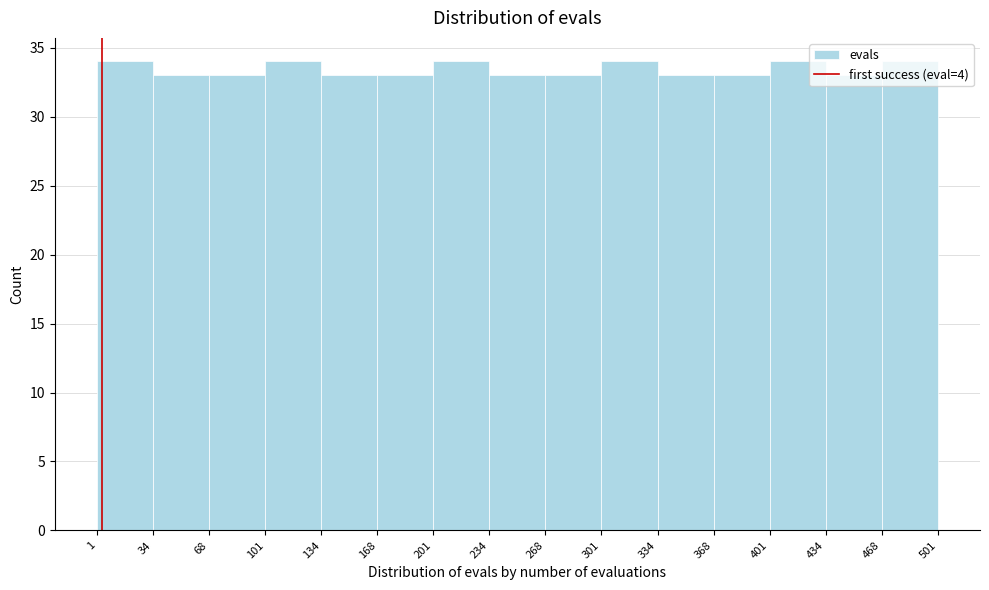

How tall is the bar that spans 368 to 401 on the x-axis? The values are not printed on the chart, so give them approximately, as read against the axis.

33